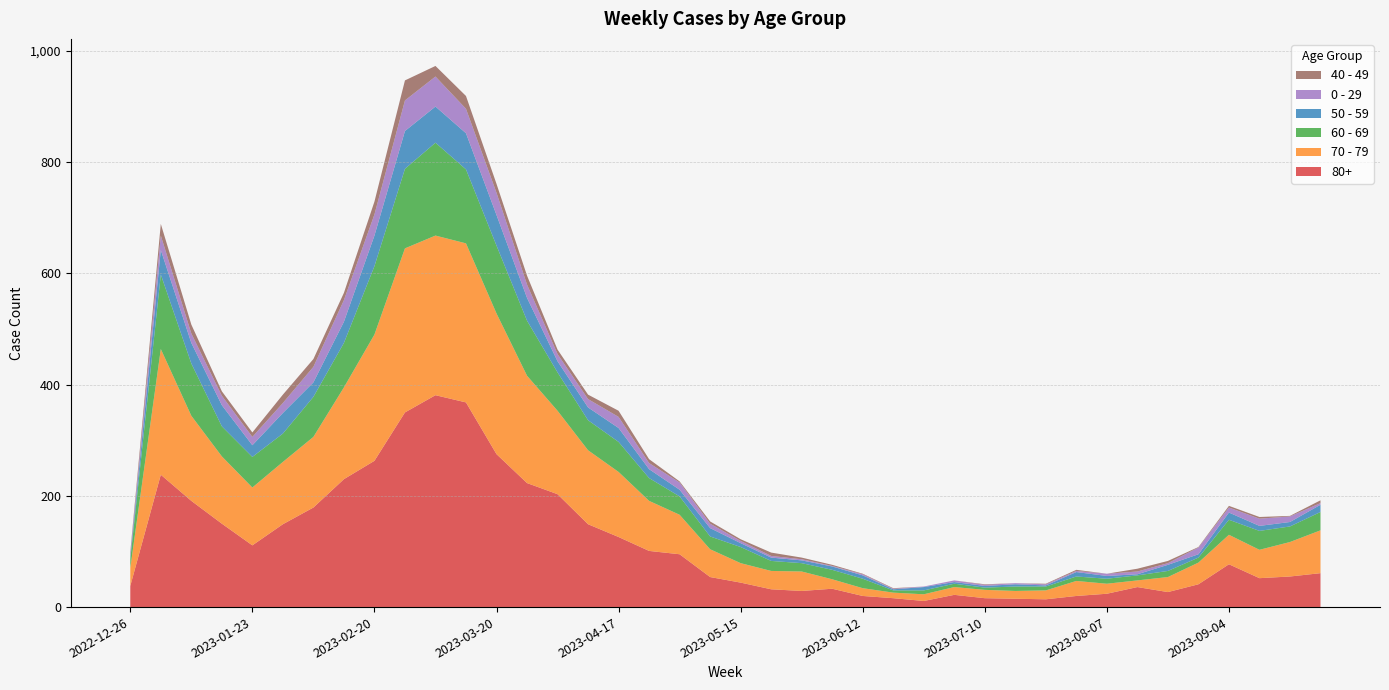

Reading left to right, what are all the values shown in this chart?

80+: 2022-12-26=38	2023-01-02=238	2023-01-09=191	2023-01-16=150	2023-01-23=111	2023-01-30=149	2023-02-06=179	2023-02-13=230	2023-02-20=263	2023-02-27=350	2023-03-06=381	2023-03-13=368	2023-03-20=275	2023-03-27=223	2023-04-03=203	2023-04-10=149	2023-04-17=126	2023-04-24=101	2023-05-01=95	2023-05-08=54	2023-05-15=44	2023-05-22=32	2023-05-29=29	2023-06-05=33	2023-06-12=20	2023-06-19=16	2023-06-26=11	2023-07-03=22	2023-07-10=16	2023-07-17=15	2023-07-24=14	2023-07-31=20	2023-08-07=24	2023-08-14=36	2023-08-21=27	2023-08-28=41	2023-09-04=77	2023-09-11=52	2023-09-18=55	2023-09-25=61
70 - 79: 2022-12-26=32	2023-01-02=226	2023-01-09=153	2023-01-16=121	2023-01-23=104	2023-01-30=112	2023-02-06=127	2023-02-13=165	2023-02-20=227	2023-02-27=295	2023-03-06=287	2023-03-13=286	2023-03-20=253	2023-03-27=193	2023-04-03=150	2023-04-10=133	2023-04-17=117	2023-04-24=90	2023-05-01=71	2023-05-08=50	2023-05-15=35	2023-05-22=33	2023-05-29=35	2023-06-05=17	2023-06-12=14	2023-06-19=10	2023-06-26=12	2023-07-03=14	2023-07-10=15	2023-07-17=14	2023-07-24=16	2023-07-31=27	2023-08-07=18	2023-08-14=12	2023-08-21=27	2023-08-28=39	2023-09-04=53	2023-09-11=51	2023-09-18=62	2023-09-25=77
60 - 69: 2022-12-26=16	2023-01-02=134	2023-01-09=94	2023-01-16=54	2023-01-23=55	2023-01-30=51	2023-02-06=72	2023-02-13=80	2023-02-20=123	2023-02-27=143	2023-03-06=167	2023-03-13=133	2023-03-20=122	2023-03-27=99	2023-04-03=69	2023-04-10=54	2023-04-17=54	2023-04-24=41	2023-05-01=33	2023-05-08=23	2023-05-15=29	2023-05-22=18	2023-05-29=15	2023-06-05=17	2023-06-12=17	2023-06-19=4	2023-06-26=7	2023-07-03=6	2023-07-10=4	2023-07-17=8	2023-07-24=7	2023-07-31=8	2023-08-07=9	2023-08-14=9	2023-08-21=11	2023-08-28=9	2023-09-04=27	2023-09-11=34	2023-09-18=28	2023-09-25=33
50 - 59: 2022-12-26=5	2023-01-02=44	2023-01-09=37	2023-01-16=38	2023-01-23=21	2023-01-30=37	2023-02-06=26	2023-02-13=38	2023-02-20=55	2023-02-27=68	2023-03-06=65	2023-03-13=65	2023-03-20=55	2023-03-27=41	2023-04-03=20	2023-04-10=23	2023-04-17=25	2023-04-24=16	2023-05-01=12	2023-05-08=15	2023-05-15=7	2023-05-22=6	2023-05-29=5	2023-06-05=6	2023-06-12=6	2023-06-19=2	2023-06-26=6	2023-07-03=3	2023-07-10=3	2023-07-17=4	2023-07-24=2	2023-07-31=8	2023-08-07=5	2023-08-14=2	2023-08-21=11	2023-08-28=6	2023-09-04=13	2023-09-11=9	2023-09-18=8	2023-09-25=13
0 - 29: 2022-12-26=4	2023-01-02=26	2023-01-09=17	2023-01-16=17	2023-01-23=15	2023-01-30=18	2023-02-06=28	2023-02-13=39	2023-02-20=38	2023-02-27=55	2023-03-06=54	2023-03-13=44	2023-03-20=40	2023-03-27=24	2023-04-03=13	2023-04-10=15	2023-04-17=20	2023-04-24=11	2023-05-01=13	2023-05-08=8	2023-05-15=4	2023-05-22=3	2023-05-29=2	2023-06-05=1	2023-06-12=2	2023-06-19=1	2023-06-26=1	2023-07-03=3	2023-07-10=2	2023-07-17=2	2023-07-24=2	2023-07-31=2	2023-08-07=4	2023-08-14=5	2023-08-21=3	2023-08-28=12	2023-09-04=9	2023-09-11=13	2023-09-18=10	2023-09-25=3
40 - 49: 2022-12-26=4	2023-01-02=21	2023-01-09=16	2023-01-16=8	2023-01-23=8	2023-01-30=15	2023-02-06=14	2023-02-13=13	2023-02-20=23	2023-02-27=36	2023-03-06=19	2023-03-13=23	2023-03-20=16	2023-03-27=16	2023-04-03=8	2023-04-10=8	2023-04-17=11	2023-04-24=7	2023-05-01=2	2023-05-08=4	2023-05-15=3	2023-05-22=6	2023-05-29=3	2023-06-05=2	2023-06-12=1	2023-06-19=1	2023-06-26=0	2023-07-03=0	2023-07-10=1	2023-07-17=0	2023-07-24=1	2023-07-31=2	2023-08-07=0	2023-08-14=5	2023-08-21=4	2023-08-28=1	2023-09-04=3	2023-09-11=3	2023-09-18=1	2023-09-25=5